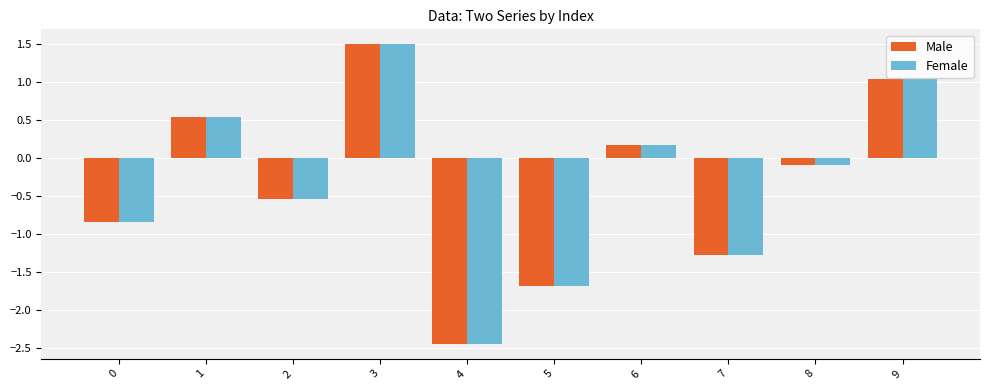

Which category has the highest value across all series?

3